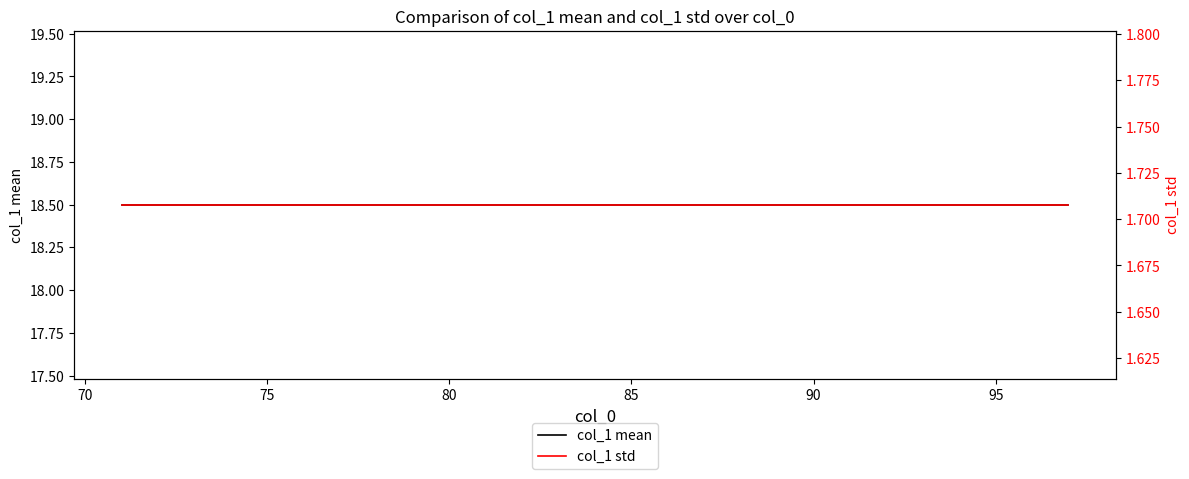

True or false: col_1 std and col_1 mean cross at least once.

False